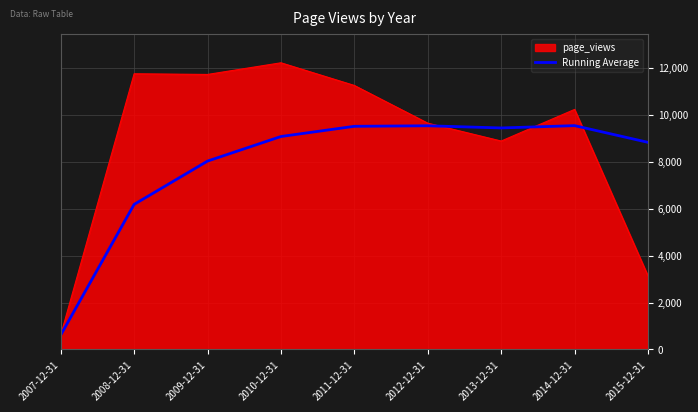

The value of Running Average at 2007-12-31 is 1054.9. True or false?

False